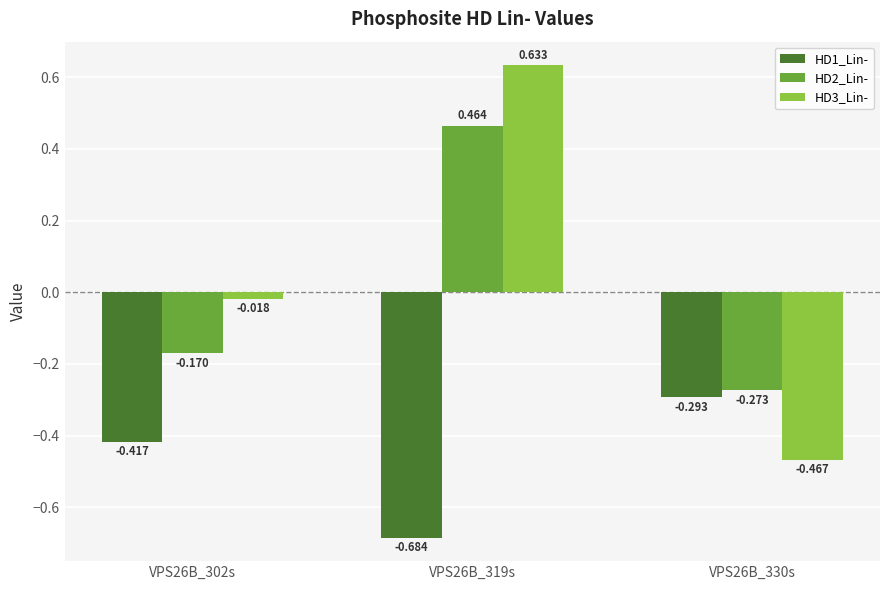

How many values in HD3_Lin- are below zero?

2